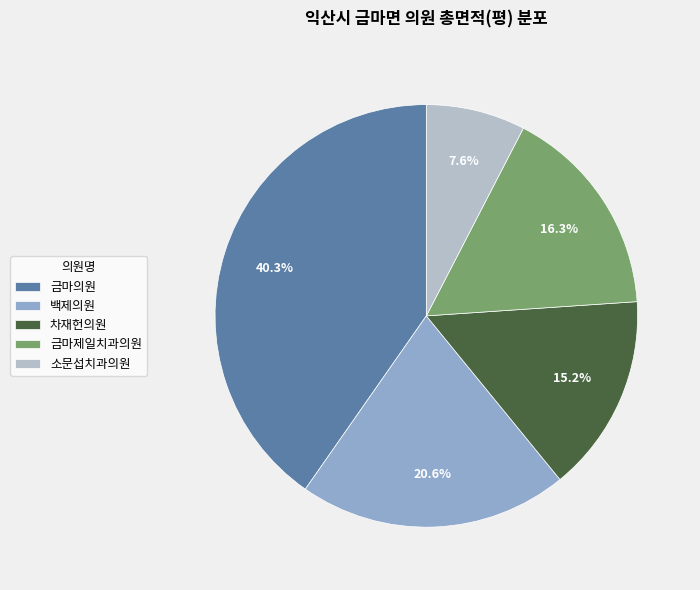

Rank the categories by value from lowest to highest.

소문섭치과의원, 차재헌의원, 금마제일치과의원, 백제의원, 금마의원